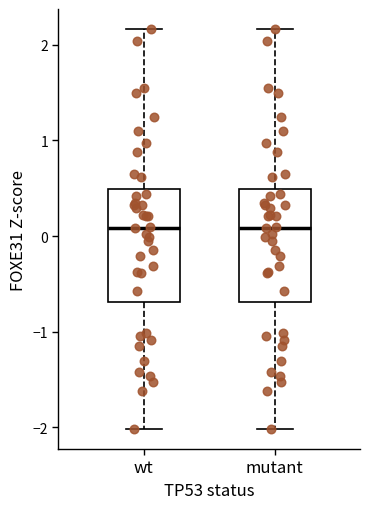

Where does the median line of the box for wt sit on the y-axis? The values are not printed on the chart, so give them approximately, as read against the axis.

0.1